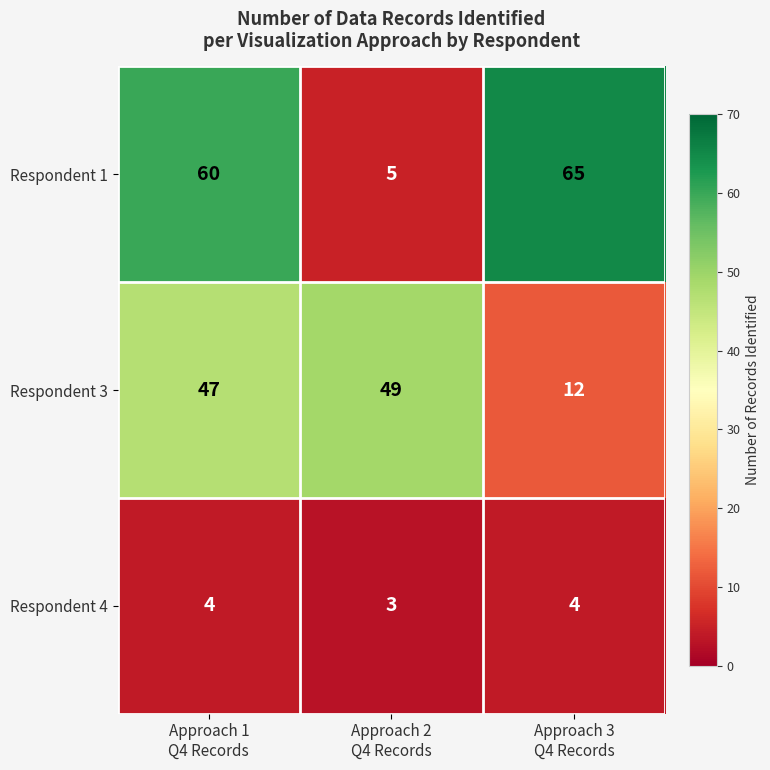

What is the smallest value displayed?

3